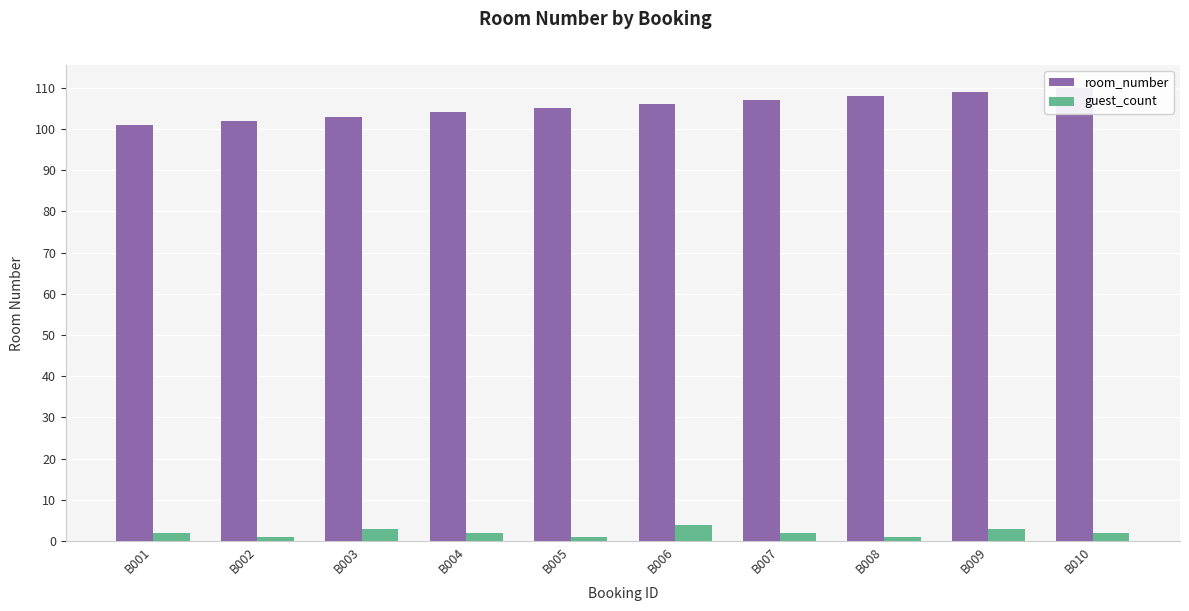

At how many categories does at least one series exceed 33?

10